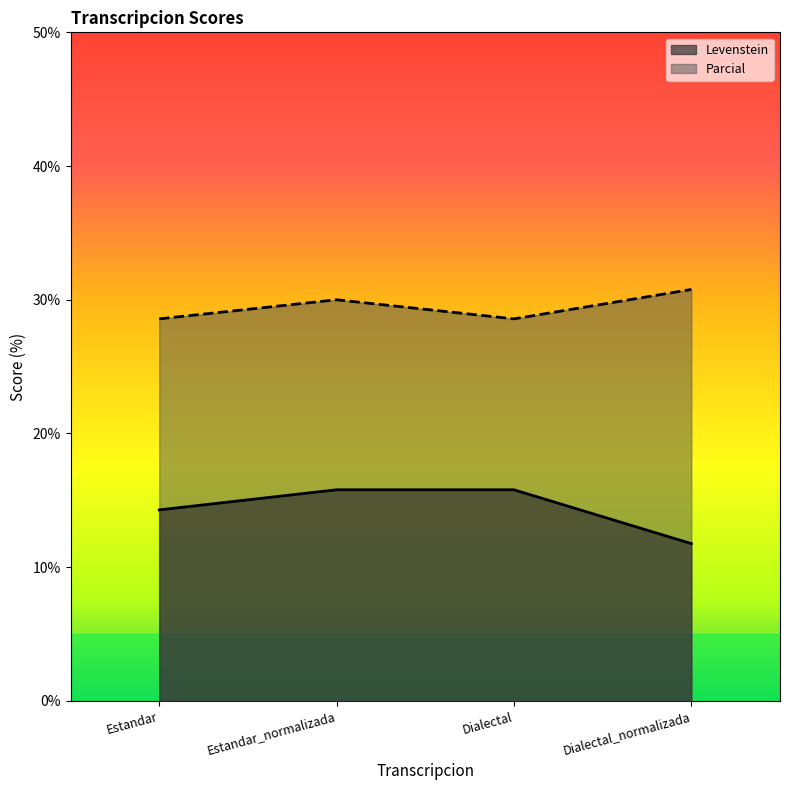

Does the chart display data point markers on the line(s)?

No